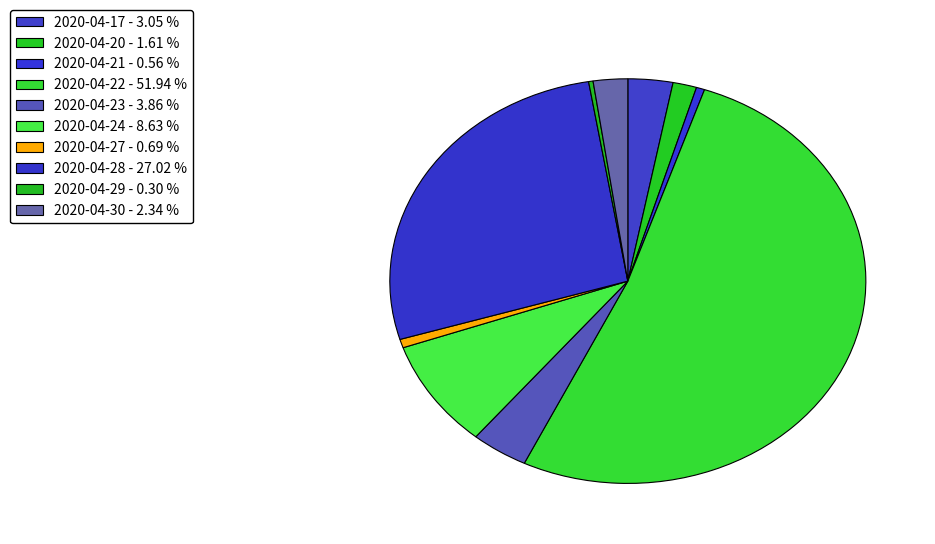

Does 2020-04-22 account for over 50% of the chart?

Yes